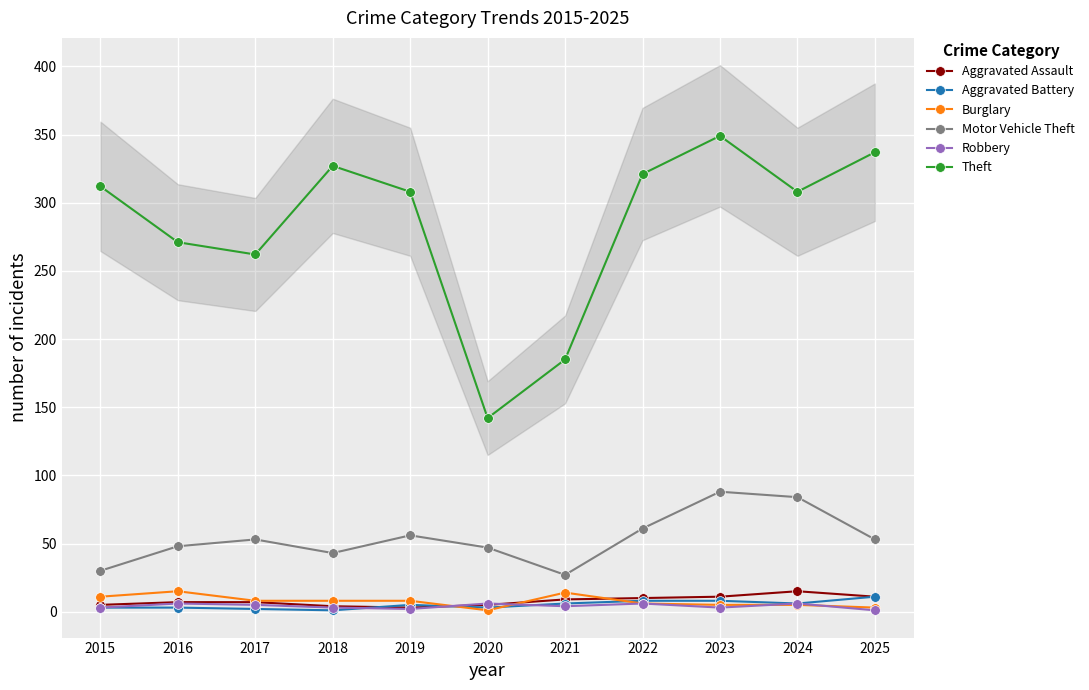

The Robbery series shows 6 at 2020. True or false?

True